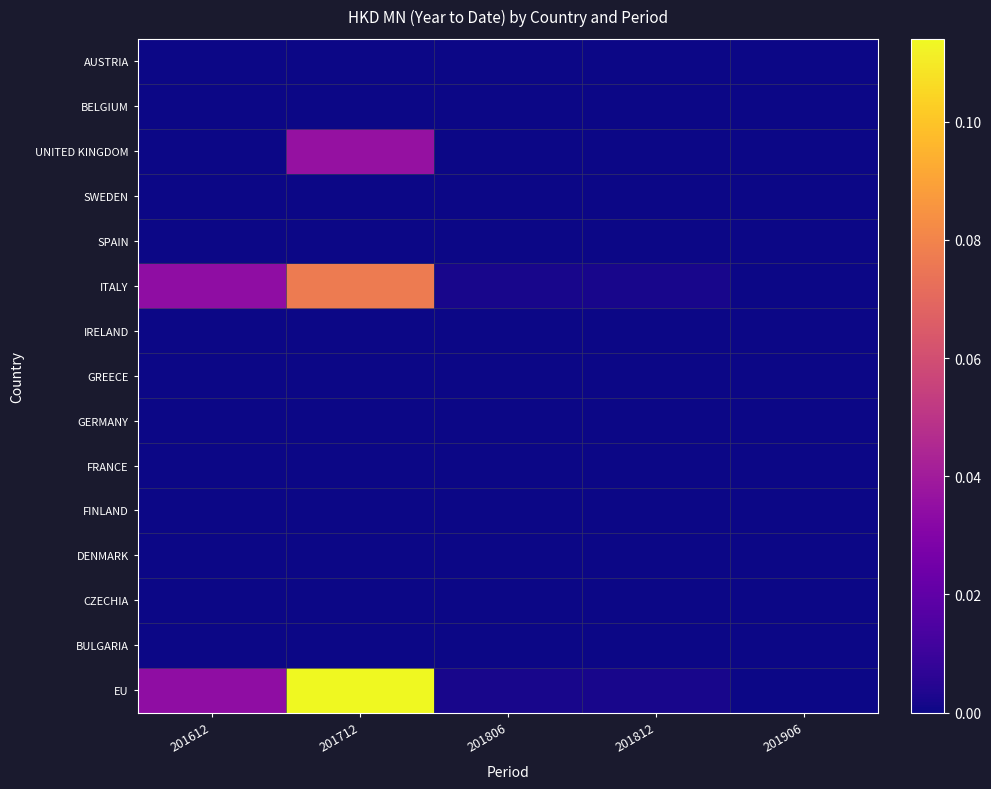

At 201612, list the series in order from smallest to largest.

AUSTRIA, BELGIUM, UNITED KINGDOM, SWEDEN, SPAIN, IRELAND, GREECE, GERMANY, FRANCE, FINLAND, DENMARK, CZECHIA, BULGARIA, ITALY, EU